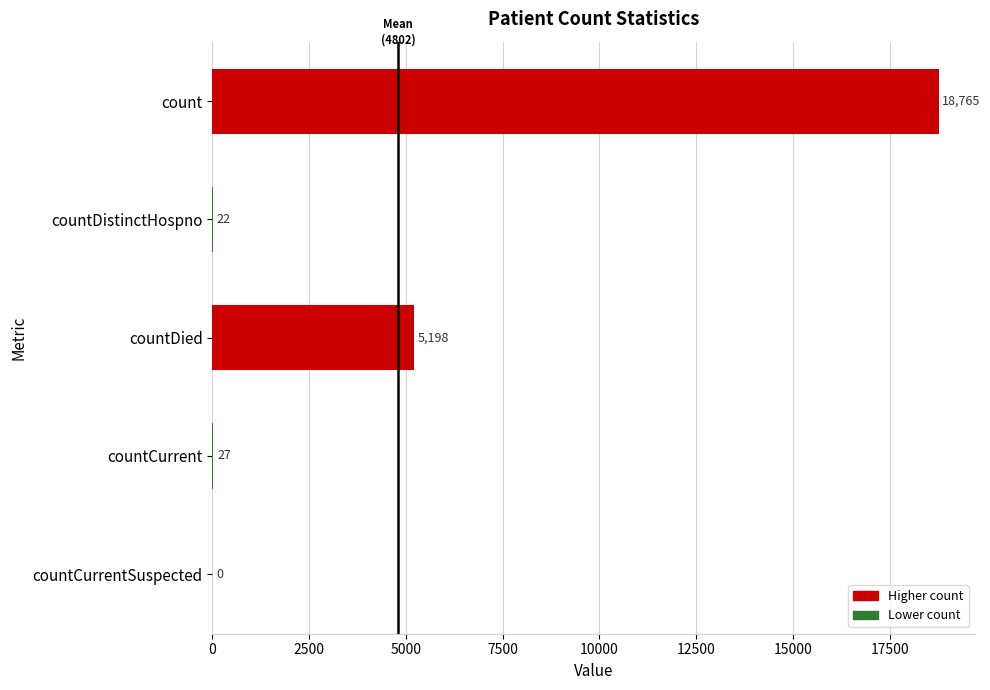

Reading bottom to top, list all the values displayed in this chart.

countCurrentSuspected=0	countCurrent=27	countDied=5198	countDistinctHospno=22	count=18765